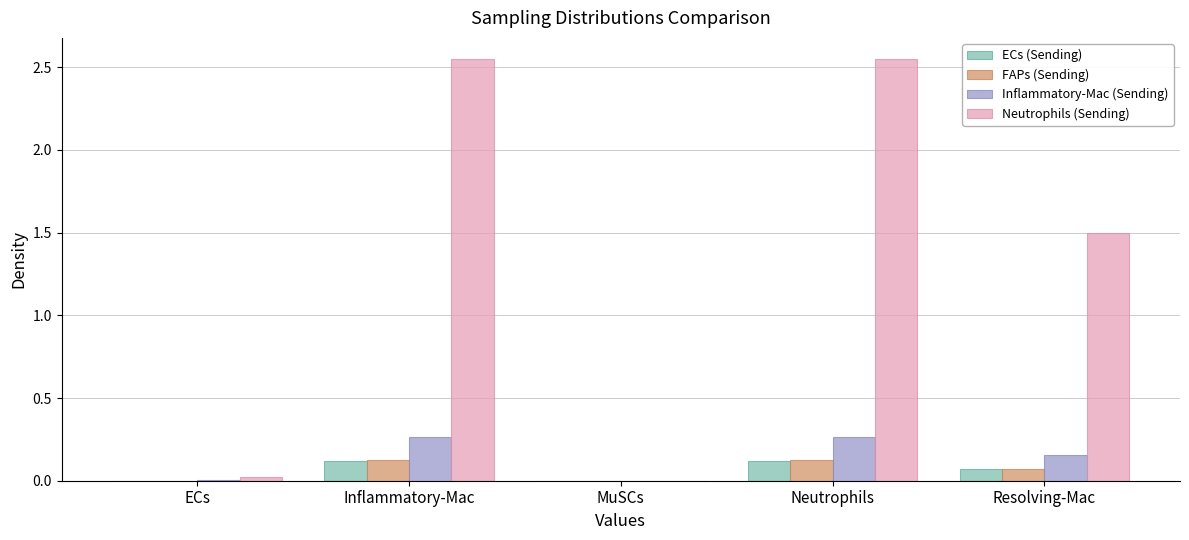

Is the value of Neutrophils (Sending) at Inflammatory-Mac greater than the value of ECs (Sending) at ECs?

Yes